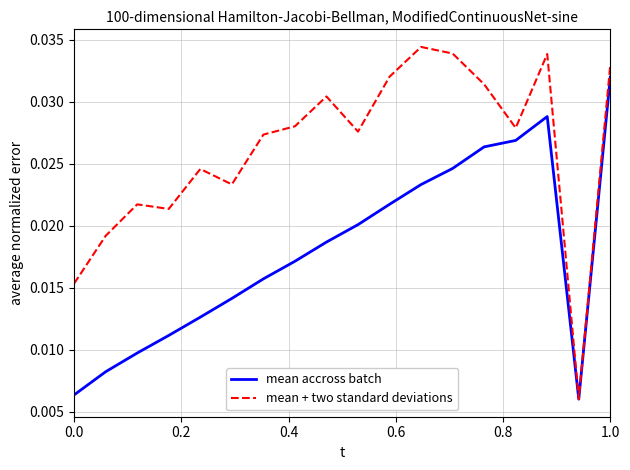

Which series has the largest total across all categories?

mean + two standard deviations